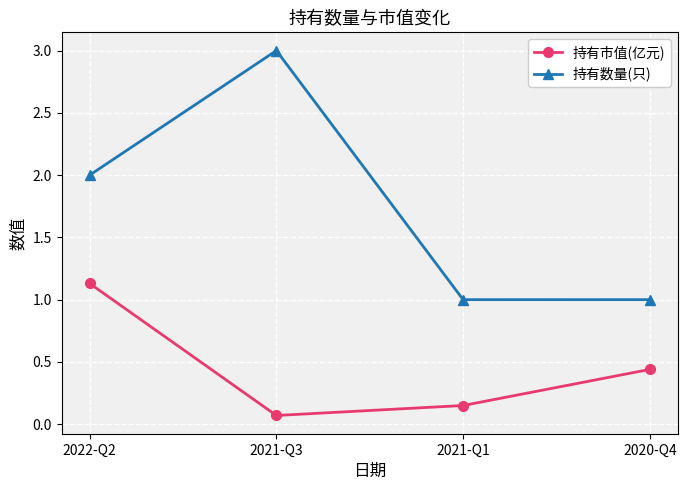

The 持有数量(只) series shows 1.3 at 2020-Q4. True or false?

False